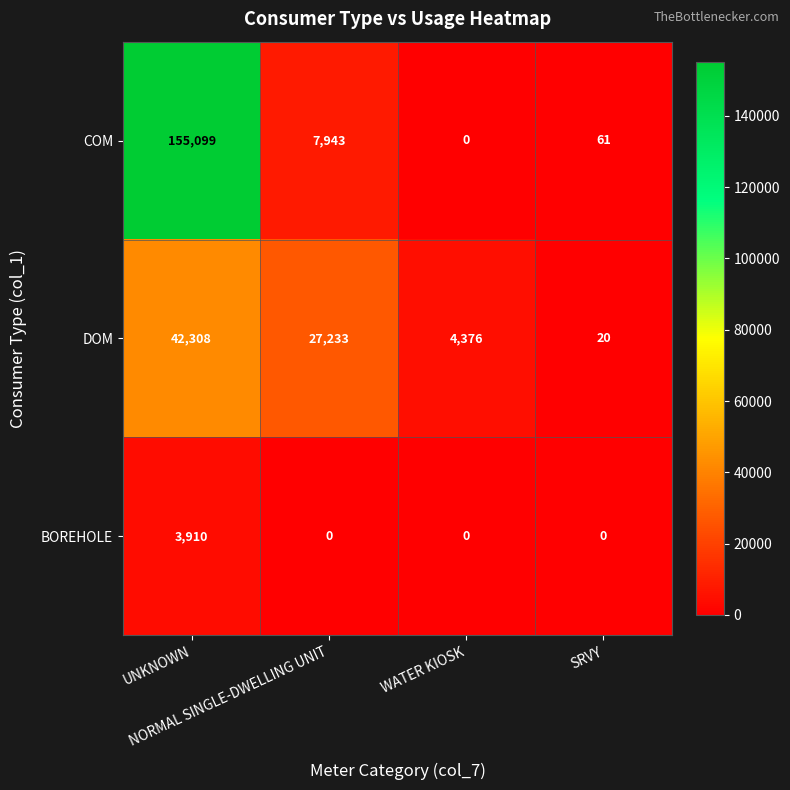

Rank the series by their average value, from lowest to highest.

BOREHOLE, DOM, COM